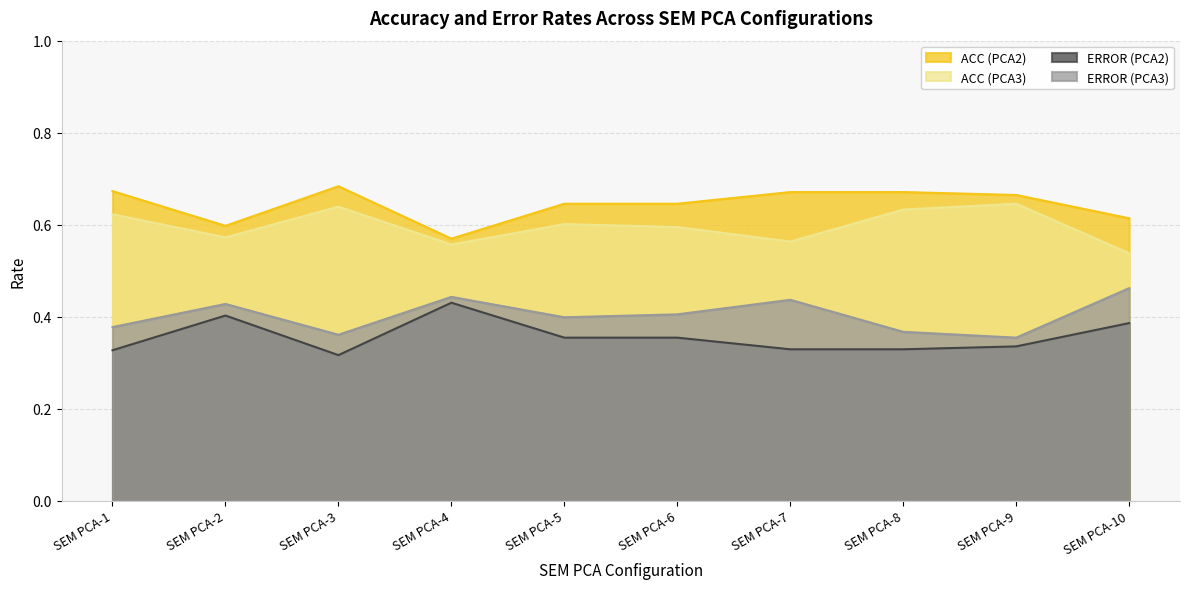

Is the value of ACC (PCA2) at SEM PCA-10 greater than the value of ACC (PCA3) at SEM PCA-4?

Yes